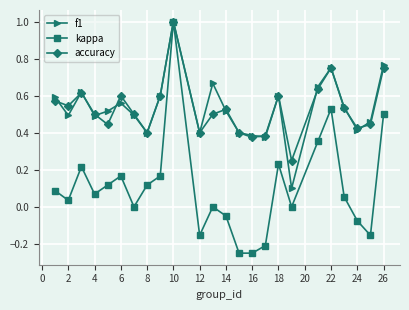

What is the greatest value displayed?

1.0